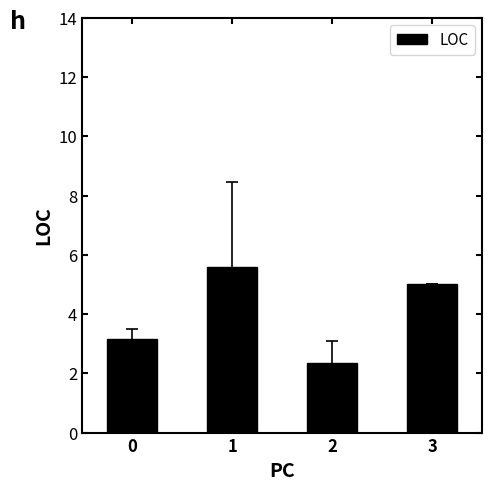

Which has a higher value, 1 or 3?

1